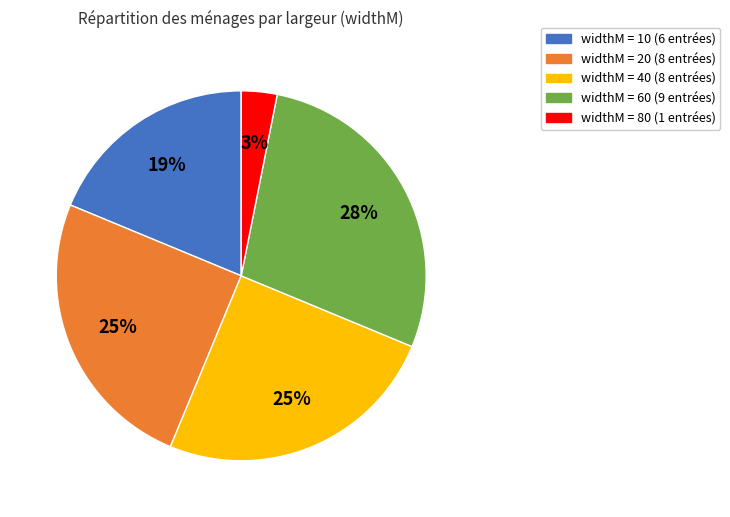

To the nearest percent, what is the average slice percentage?

20%